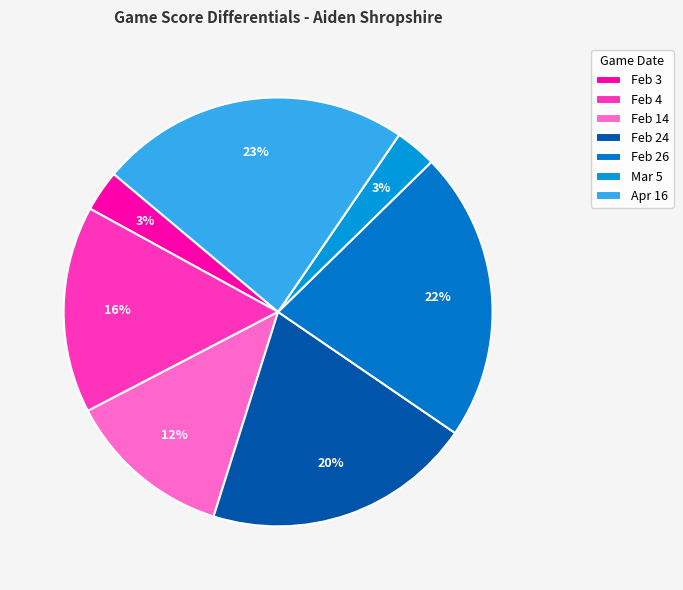

Do Feb 26 and Feb 24 together represent more than half of the pie?

No